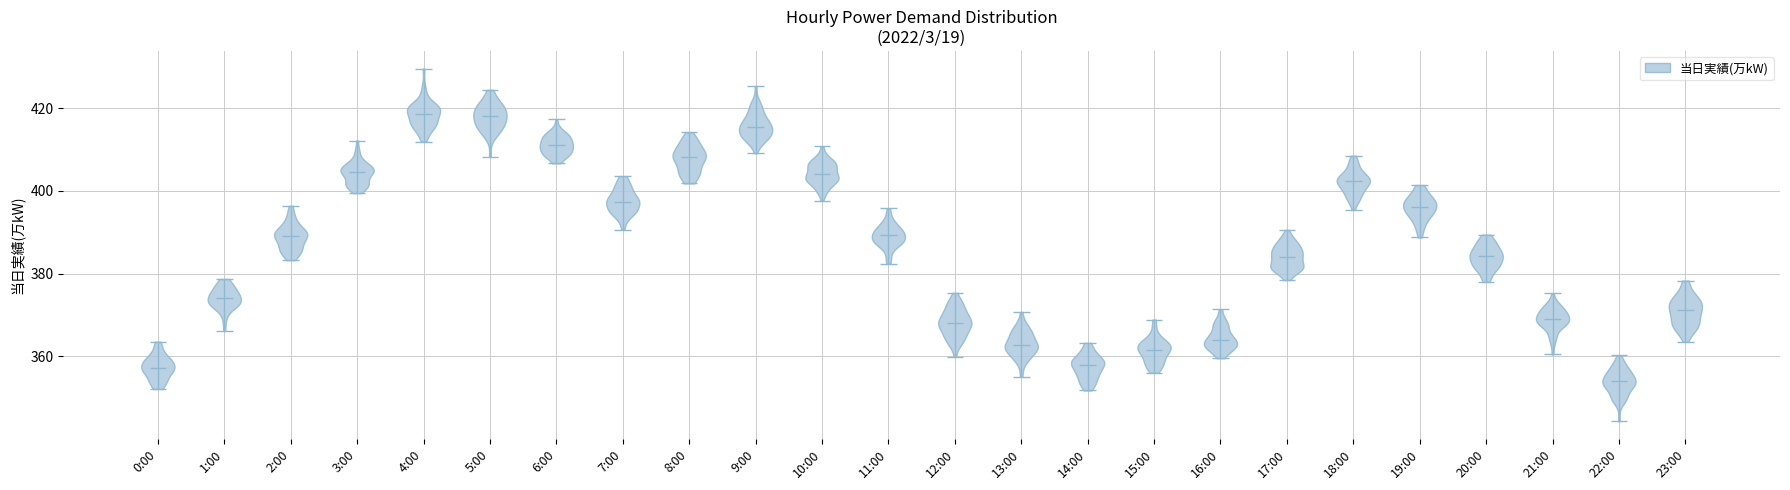

Reading left to right, read every violin against the y-axis: where its median line is, and the lowest and highest points it reaches. The values are not printed on the chart, so give them approximately, as read against the axis.

0:00: median line 358, lowest point 352, highest point 364
1:00: median line 374, lowest point 366, highest point 378
2:00: median line 390, lowest point 384, highest point 396
3:00: median line 404, lowest point 400, highest point 412
4:00: median line 418, lowest point 412, highest point 430
5:00: median line 418, lowest point 408, highest point 424
6:00: median line 412, lowest point 406, highest point 418
7:00: median line 398, lowest point 390, highest point 404
8:00: median line 408, lowest point 402, highest point 414
9:00: median line 416, lowest point 410, highest point 426
10:00: median line 404, lowest point 398, highest point 410
11:00: median line 390, lowest point 382, highest point 396
12:00: median line 368, lowest point 360, highest point 376
13:00: median line 362, lowest point 356, highest point 370
14:00: median line 358, lowest point 352, highest point 364
15:00: median line 362, lowest point 356, highest point 368
16:00: median line 364, lowest point 360, highest point 372
17:00: median line 384, lowest point 378, highest point 390
18:00: median line 402, lowest point 396, highest point 408
19:00: median line 396, lowest point 388, highest point 402
20:00: median line 384, lowest point 378, highest point 390
21:00: median line 370, lowest point 360, highest point 376
22:00: median line 354, lowest point 344, highest point 360
23:00: median line 372, lowest point 364, highest point 378